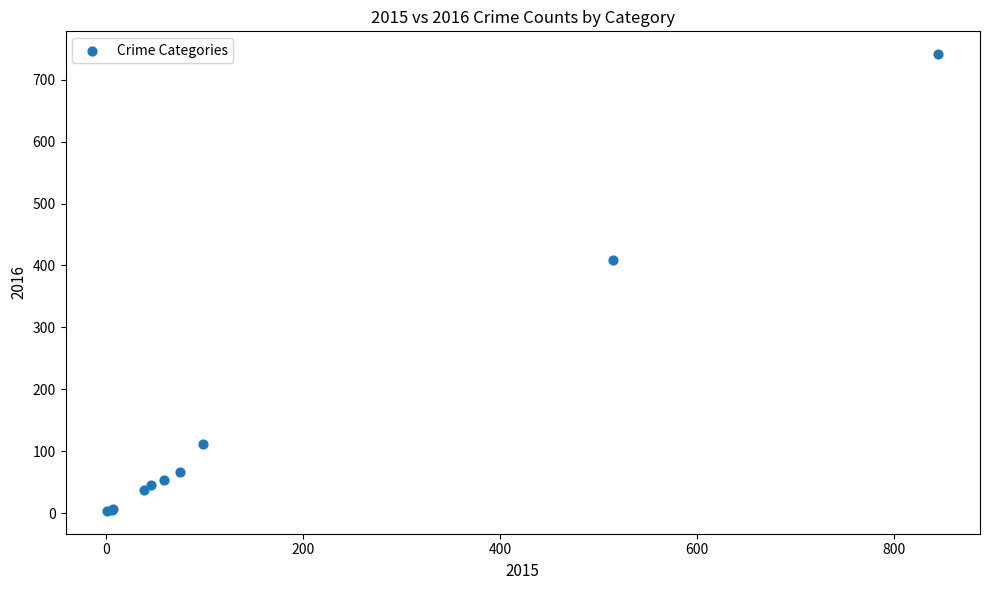

What Y value in the scatter plot is closest to 372?

409